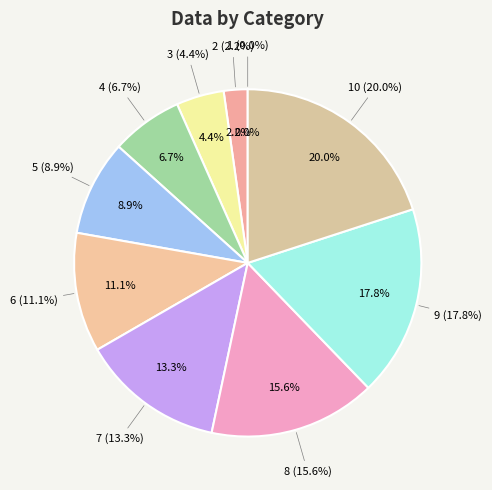

How many segments does this pie chart have?

10